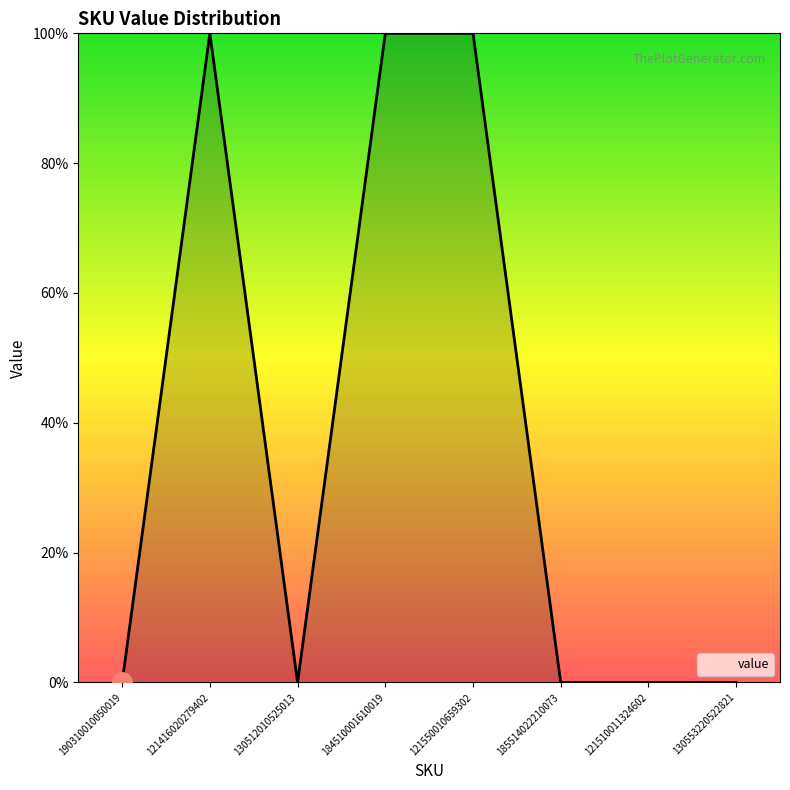

Does the chart have visible grid lines?

No